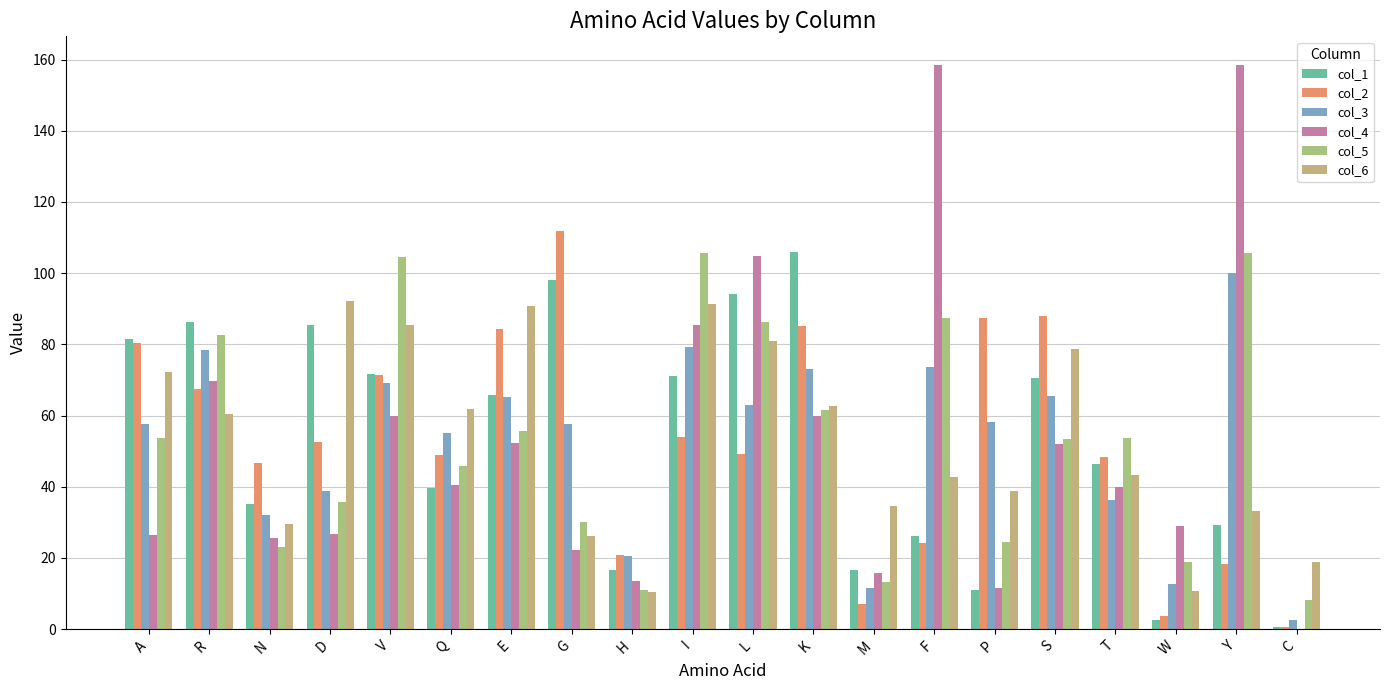

Read the col_3 value at K.

73.1